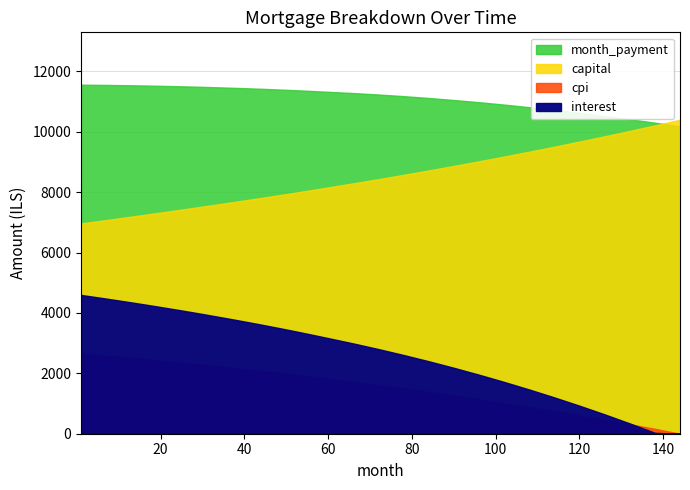

Is it true that month_payment equals 11422.9 at 44?

True